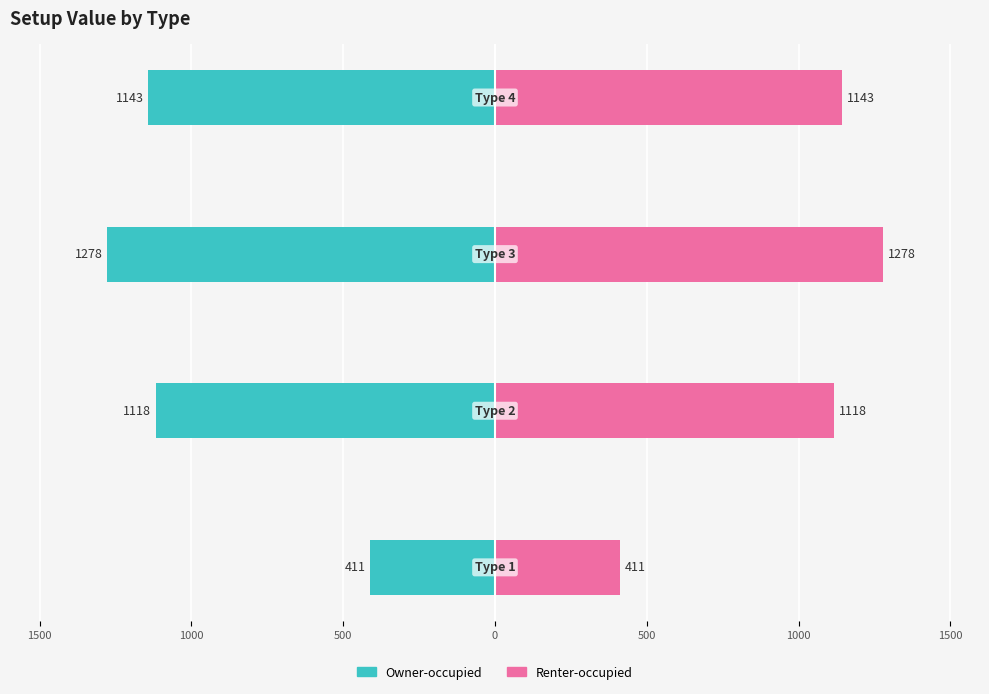

What is the value of the Renter-occupied bar at the 4th from the left?

1143